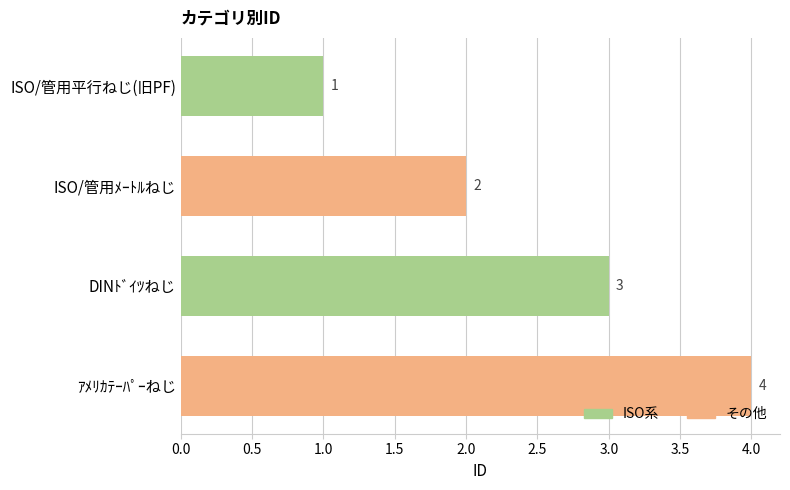

How many values are between 2 and 4?

3